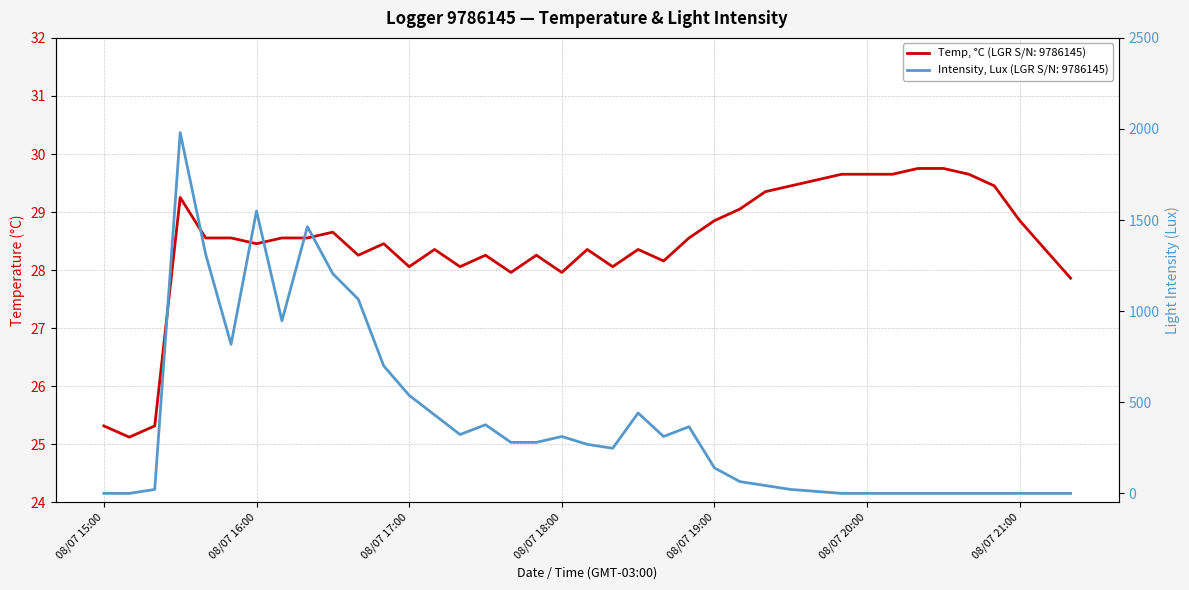

List the series in order of their peak value, lowest first.

Temp, °C, Intensity, Lux